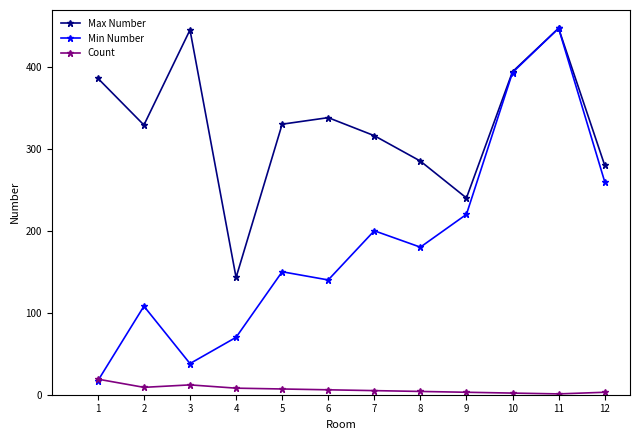

True or false: Count and Max Number cross at least once.

False